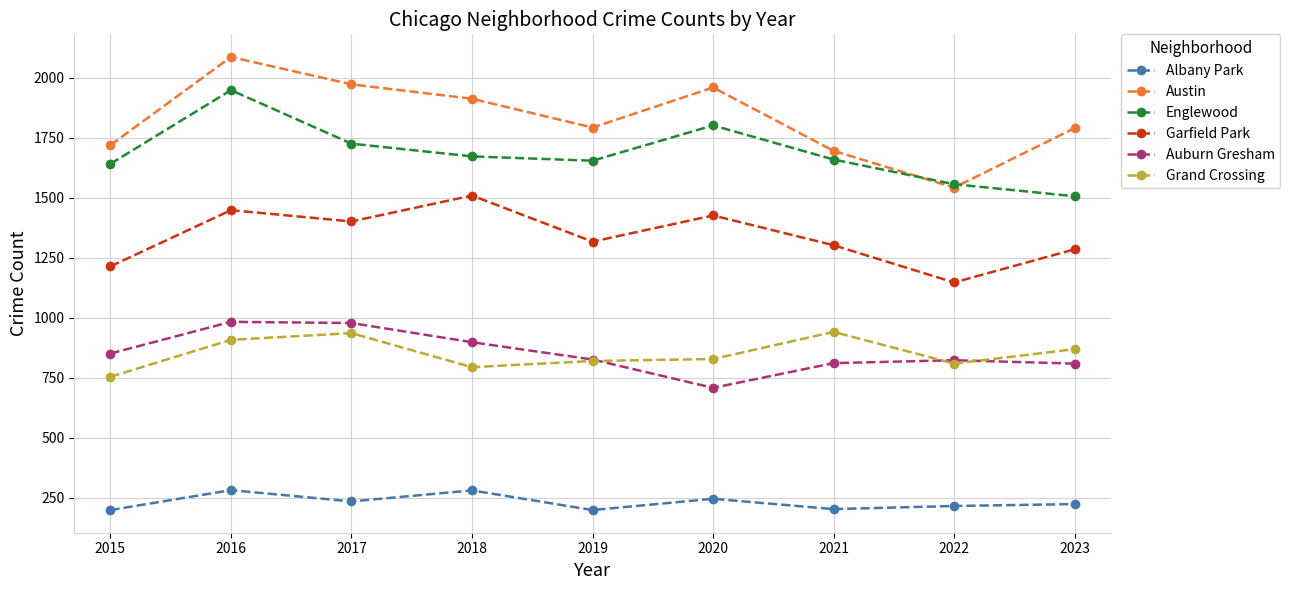

Is this an area chart (filled region under the line)?

No